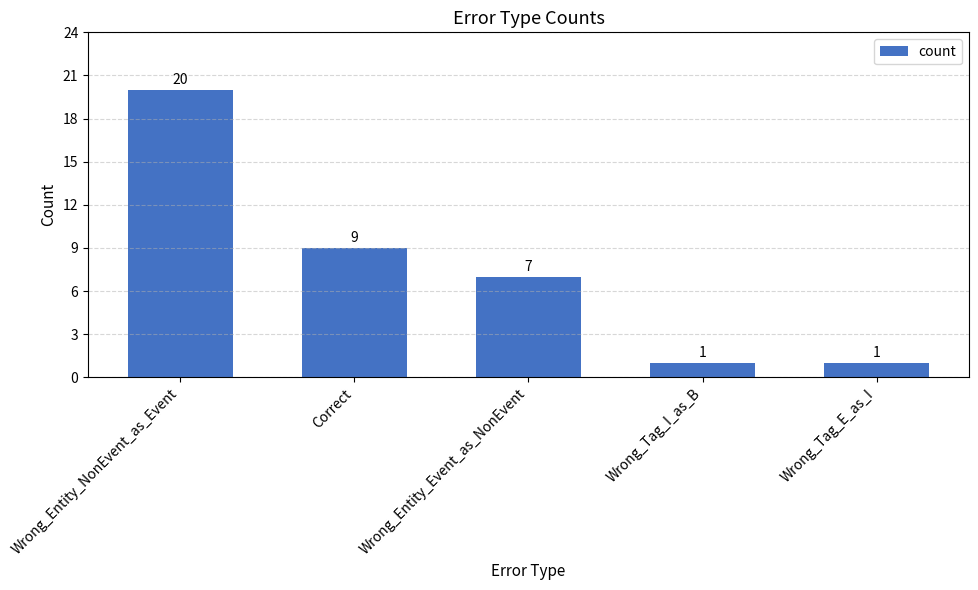

What is the approximate value at Wrong_Entity_Event_as_NonEvent, to the nearest 10?

10